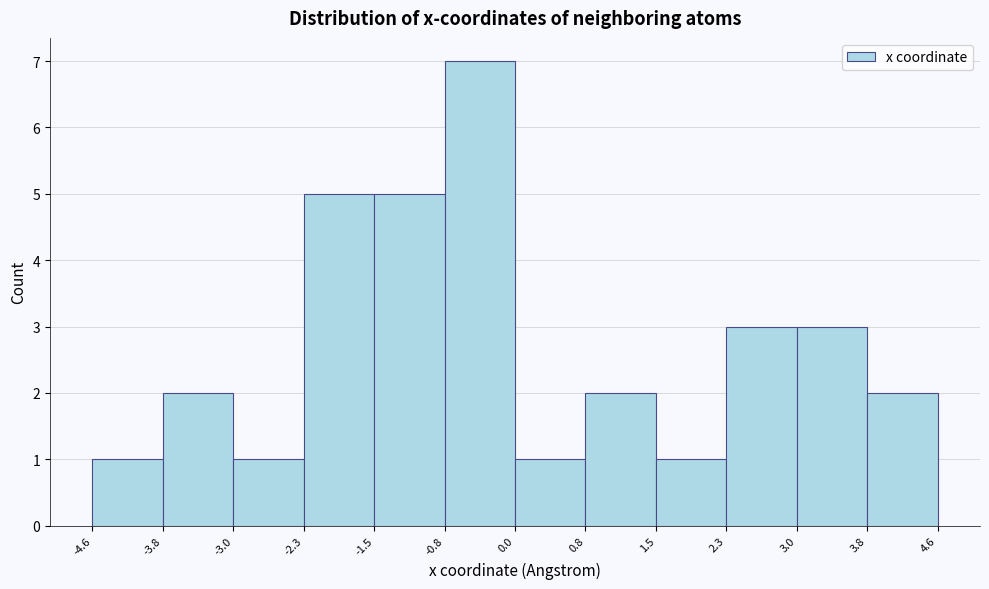

Reading left to right, list every bar in this chart as the range it spans on the x-axis followed by its height. The values are not printed on the chart, so give them approximately, as read against the axis.

-4.6 to -3.8: 1
-3.8 to -3.0: 2
-3.0 to -2.3: 1
-2.3 to -1.5: 5
-1.5 to -0.8: 5
-0.8 to 0.0: 7
0.0 to 0.8: 1
0.8 to 1.5: 2
1.5 to 2.3: 1
2.3 to 3.0: 3
3.0 to 3.8: 3
3.8 to 4.6: 2